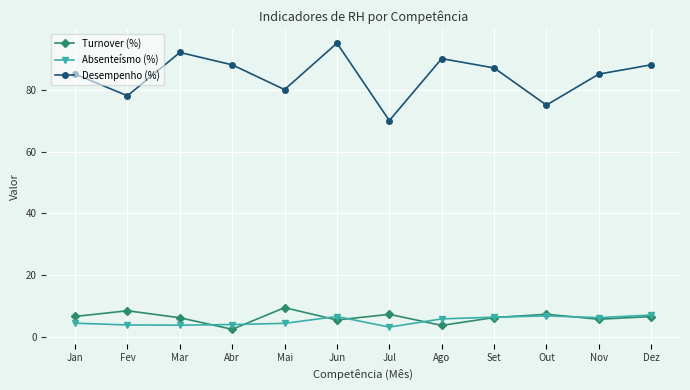

What is the lowest value of the Desempenho (%) series?

70.0